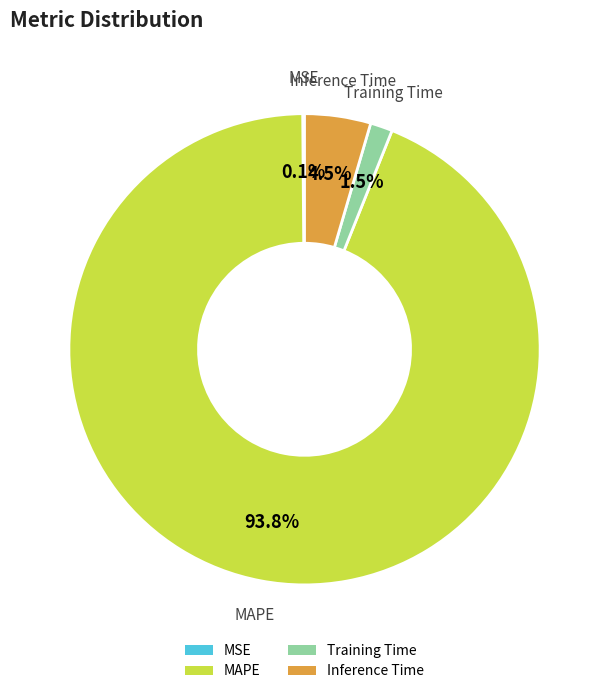

Between MAPE and Training Time, which is larger?

MAPE